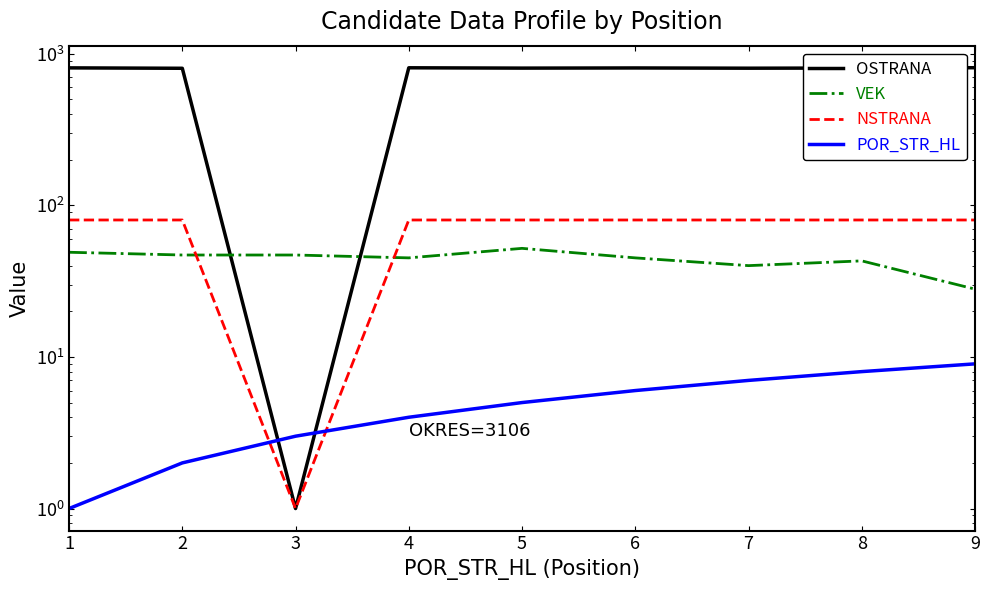

Rank the series at 1 from lowest to highest value.

POR_STR_HL, VEK, NSTRANA, OSTRANA